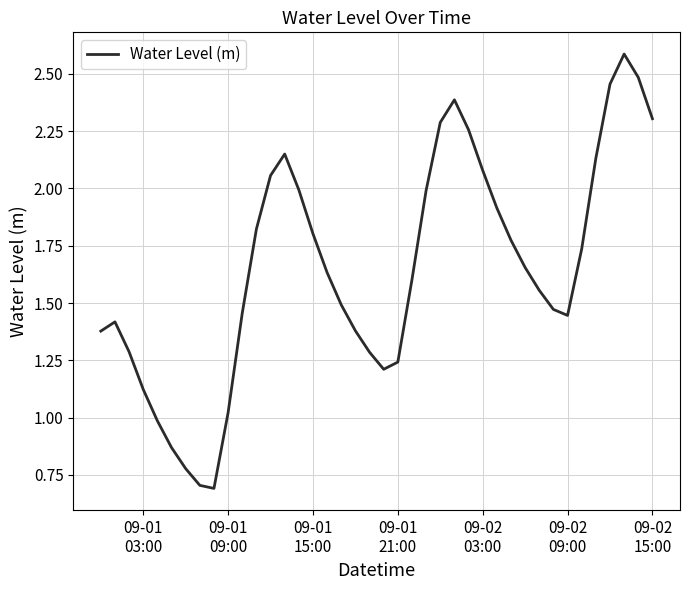

What is the difference between the maximum and minimum values?

1.9